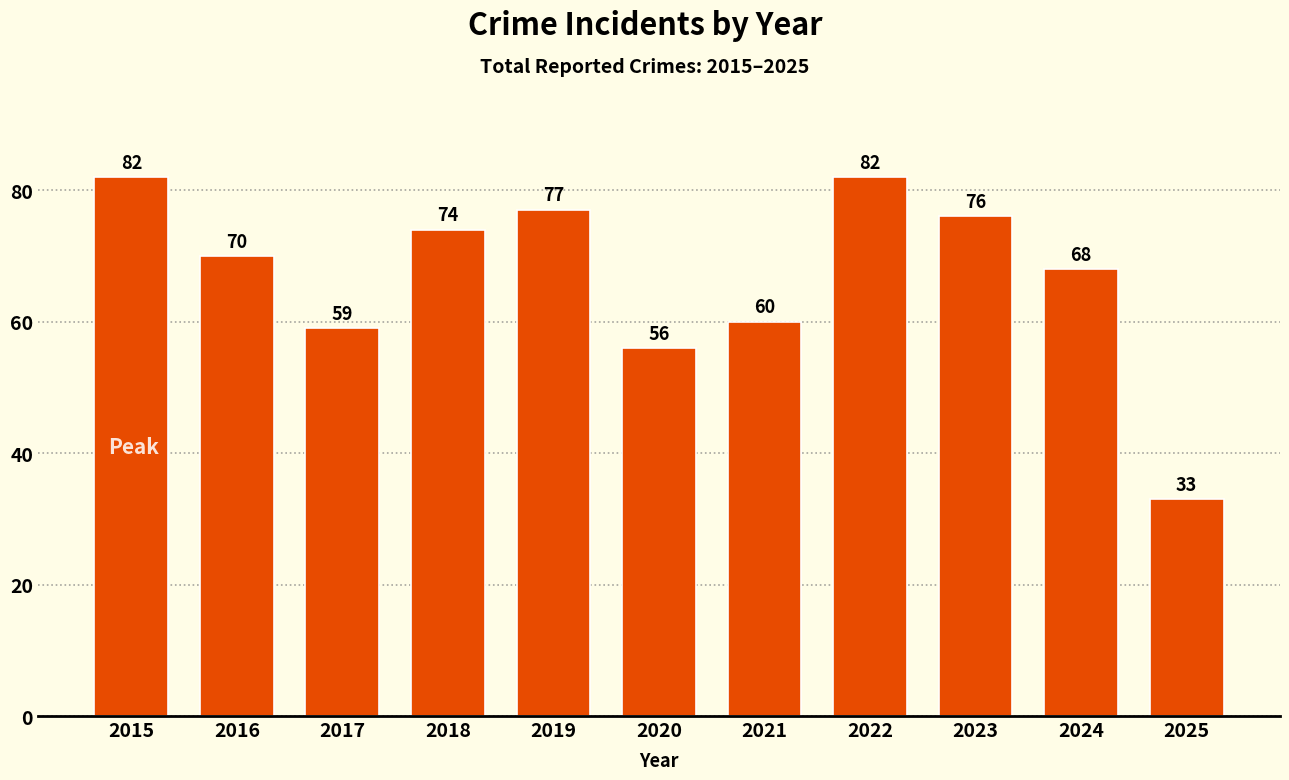

What is the sum of all values?

737